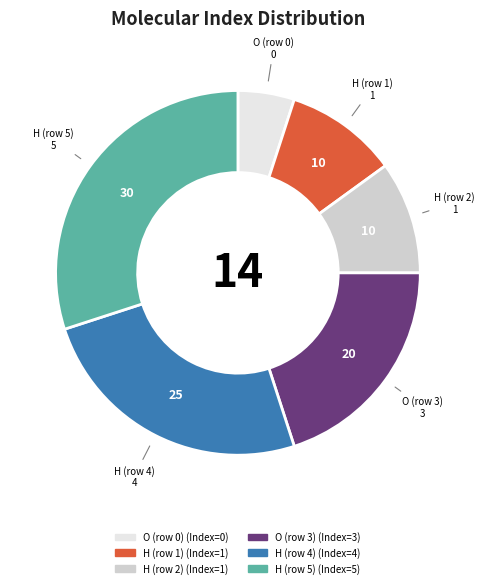

How many segments does this pie chart have?

6